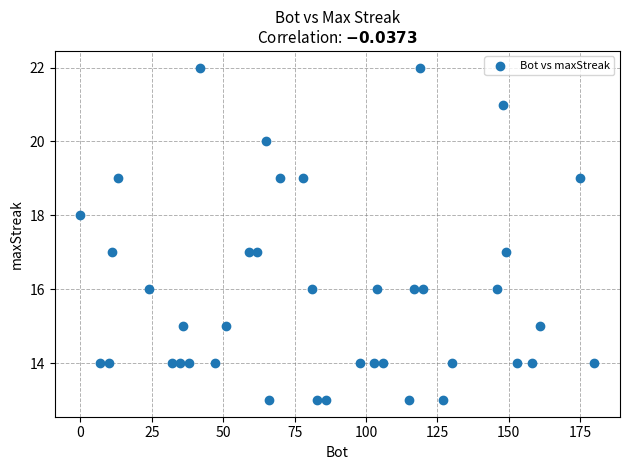

What is the range of Y values (max minus min)?

9